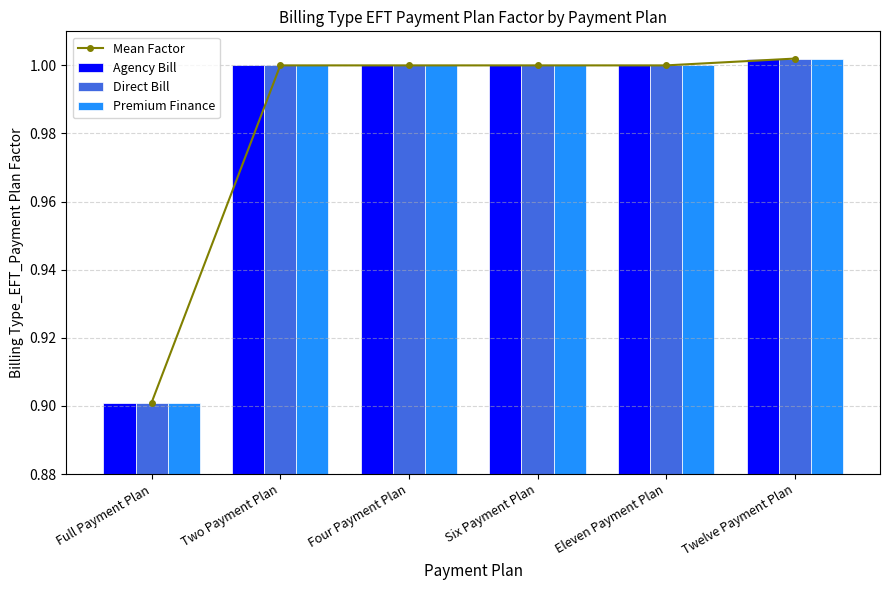

Which series has the largest range (max minus min)?

Agency Bill